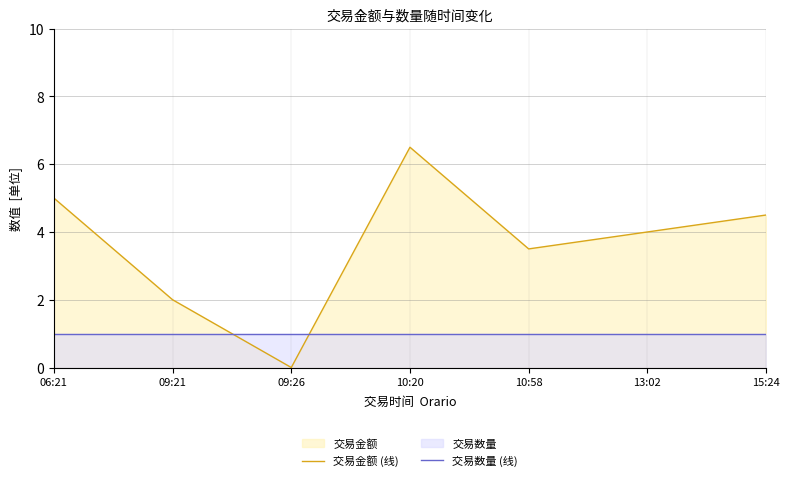

Rank the series at 06:21 from lowest to highest value.

交易数量 (线), 交易金额 (线)